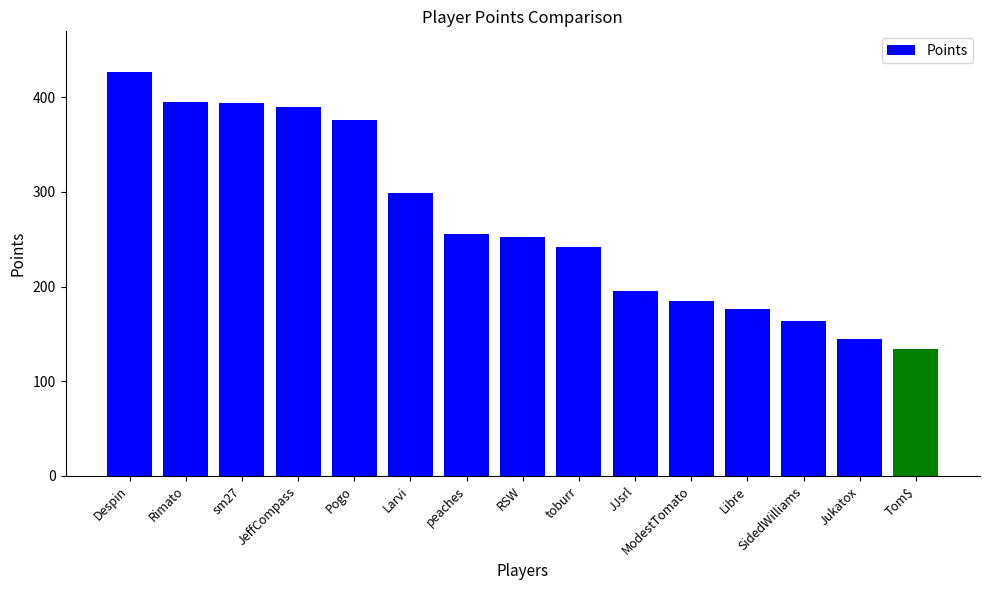

True or false: the data shows 395 at Rimato.

True